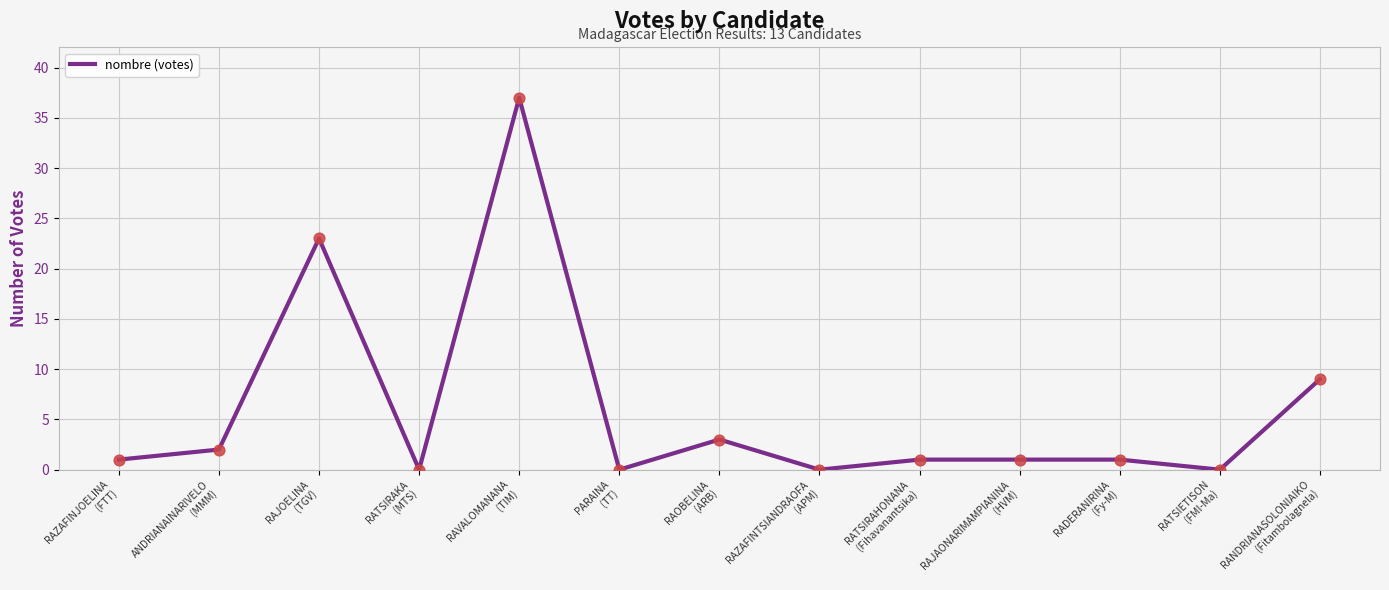

What is the difference between the maximum and minimum values?

37